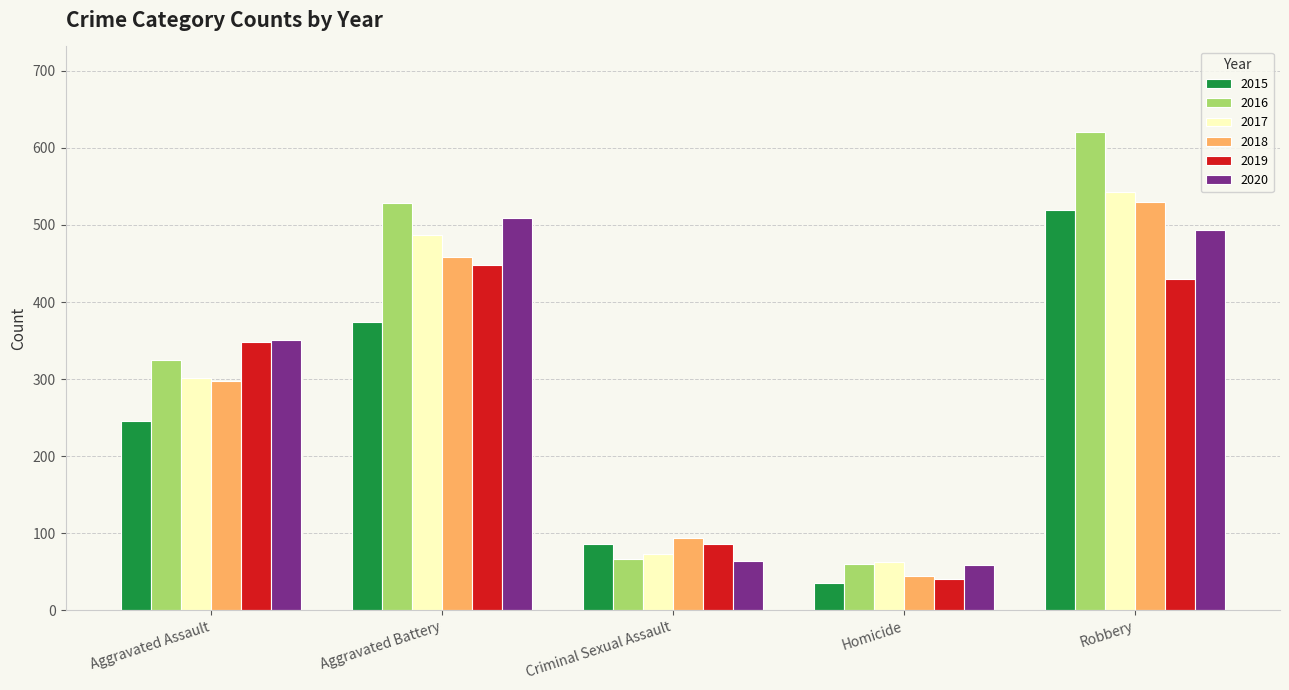

Is it true that 2017 equals 730 at Robbery?

False